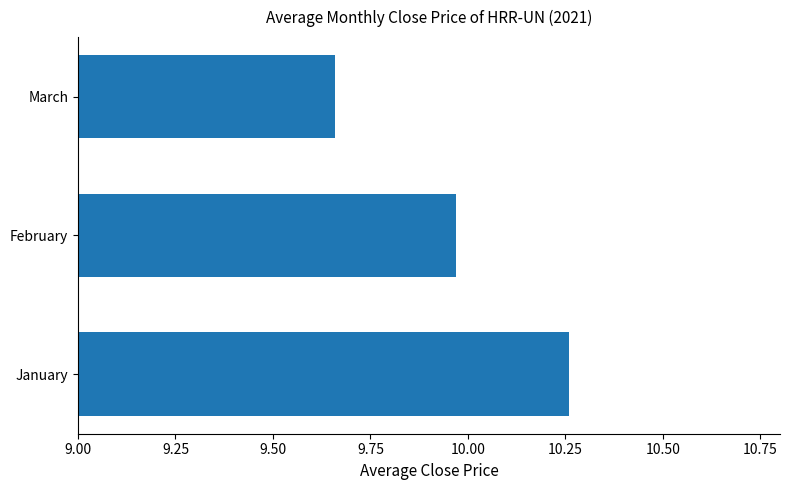

Are the bars horizontal?

Yes